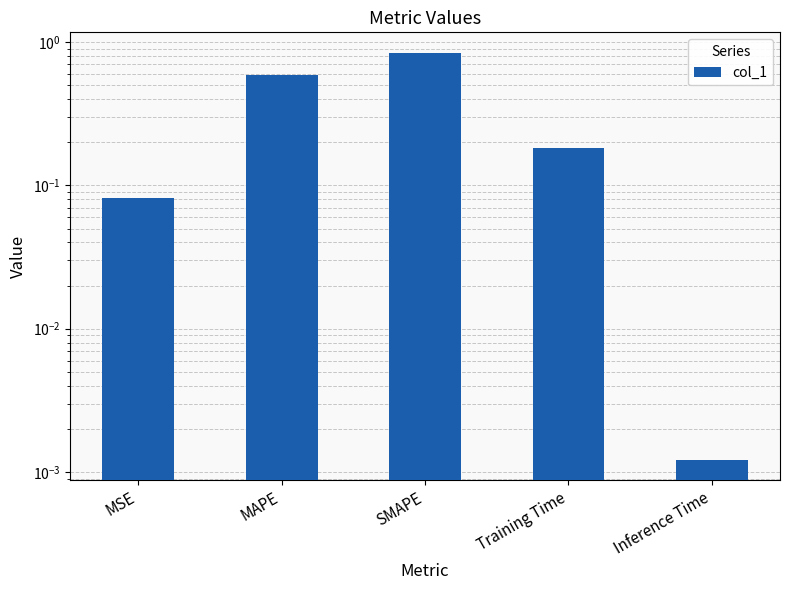

The value at MAPE is 0.6. True or false?

True